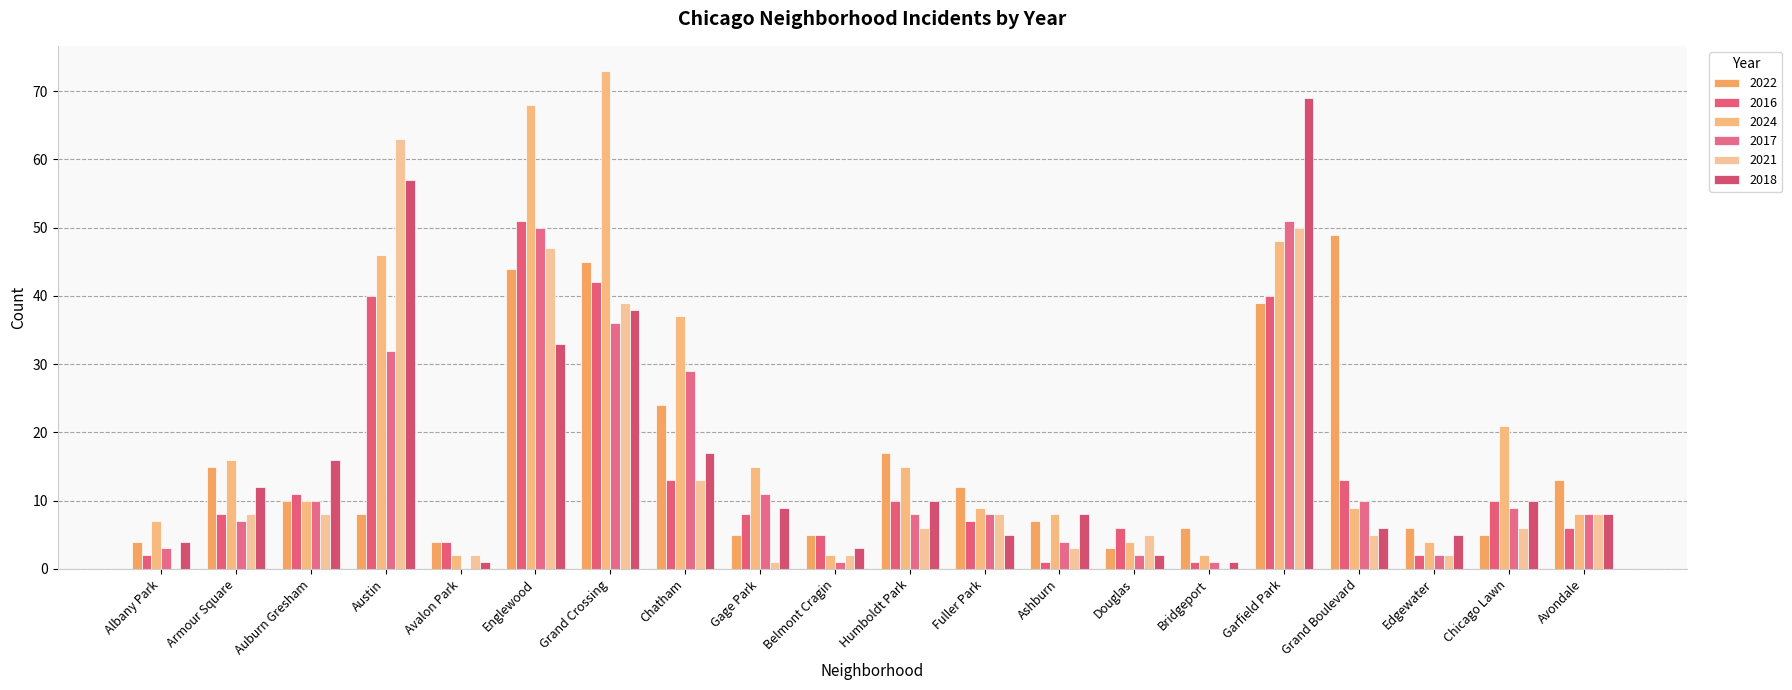

Reading left to right, what are all the values shown in this chart?

2022: Albany Park=4	Armour Square=15	Auburn Gresham=10	Austin=8	Avalon Park=4	Englewood=44	Grand Crossing=45	Chatham=24	Gage Park=5	Belmont Cragin=5	Humboldt Park=17	Fuller Park=12	Ashburn=7	Douglas=3	Bridgeport=6	Garfield Park=39	Grand Boulevard=49	Edgewater=6	Chicago Lawn=5	Avondale=13
2016: Albany Park=2	Armour Square=8	Auburn Gresham=11	Austin=40	Avalon Park=4	Englewood=51	Grand Crossing=42	Chatham=13	Gage Park=8	Belmont Cragin=5	Humboldt Park=10	Fuller Park=7	Ashburn=1	Douglas=6	Bridgeport=1	Garfield Park=40	Grand Boulevard=13	Edgewater=2	Chicago Lawn=10	Avondale=6
2024: Albany Park=7	Armour Square=16	Auburn Gresham=10	Austin=46	Avalon Park=2	Englewood=68	Grand Crossing=73	Chatham=37	Gage Park=15	Belmont Cragin=2	Humboldt Park=15	Fuller Park=9	Ashburn=8	Douglas=4	Bridgeport=2	Garfield Park=48	Grand Boulevard=9	Edgewater=4	Chicago Lawn=21	Avondale=8
2017: Albany Park=3	Armour Square=7	Auburn Gresham=10	Austin=32	Avalon Park=0	Englewood=50	Grand Crossing=36	Chatham=29	Gage Park=11	Belmont Cragin=1	Humboldt Park=8	Fuller Park=8	Ashburn=4	Douglas=2	Bridgeport=1	Garfield Park=51	Grand Boulevard=10	Edgewater=2	Chicago Lawn=9	Avondale=8
2021: Albany Park=0	Armour Square=8	Auburn Gresham=8	Austin=63	Avalon Park=2	Englewood=47	Grand Crossing=39	Chatham=13	Gage Park=1	Belmont Cragin=2	Humboldt Park=6	Fuller Park=8	Ashburn=3	Douglas=5	Bridgeport=0	Garfield Park=50	Grand Boulevard=5	Edgewater=2	Chicago Lawn=6	Avondale=8
2018: Albany Park=4	Armour Square=12	Auburn Gresham=16	Austin=57	Avalon Park=1	Englewood=33	Grand Crossing=38	Chatham=17	Gage Park=9	Belmont Cragin=3	Humboldt Park=10	Fuller Park=5	Ashburn=8	Douglas=2	Bridgeport=1	Garfield Park=69	Grand Boulevard=6	Edgewater=5	Chicago Lawn=10	Avondale=8